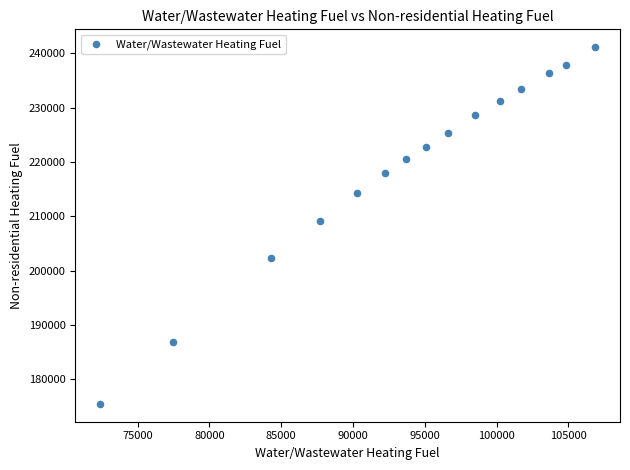

What Y value in the scatter plot is closest to 208301?

209217.9